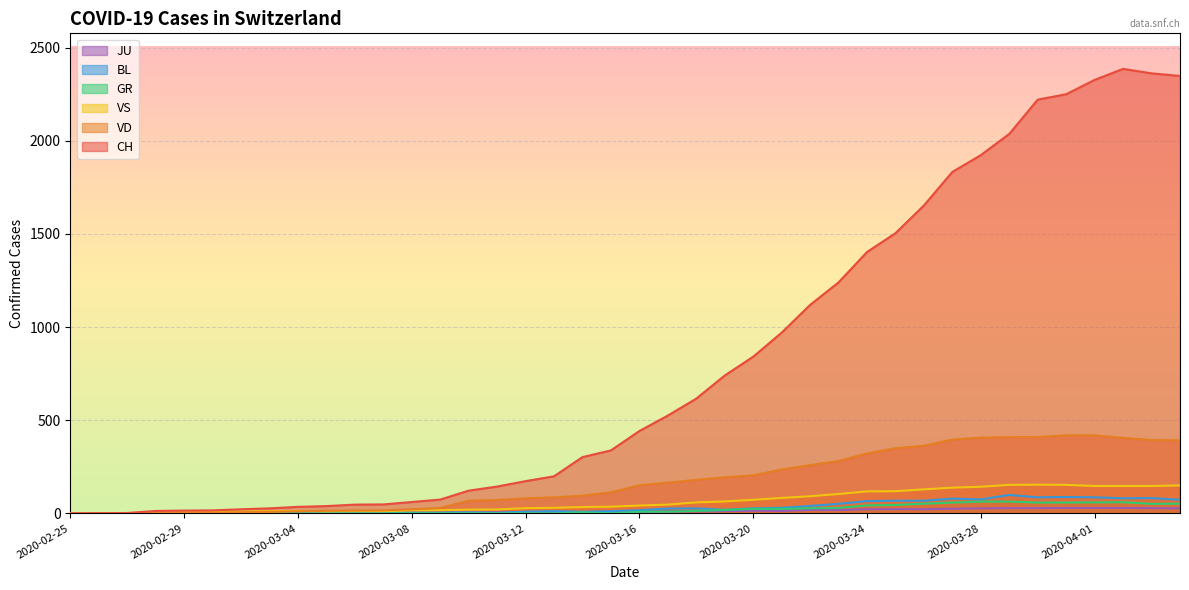

What position from the left is 2020-03-05?

10